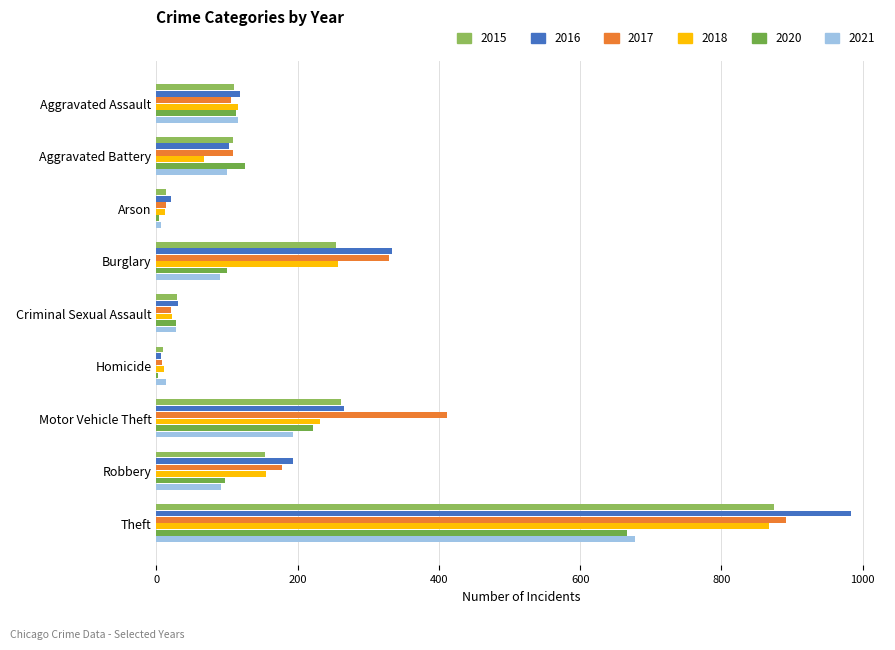

True or false: 2016 has a value of 10 at Arson.

False